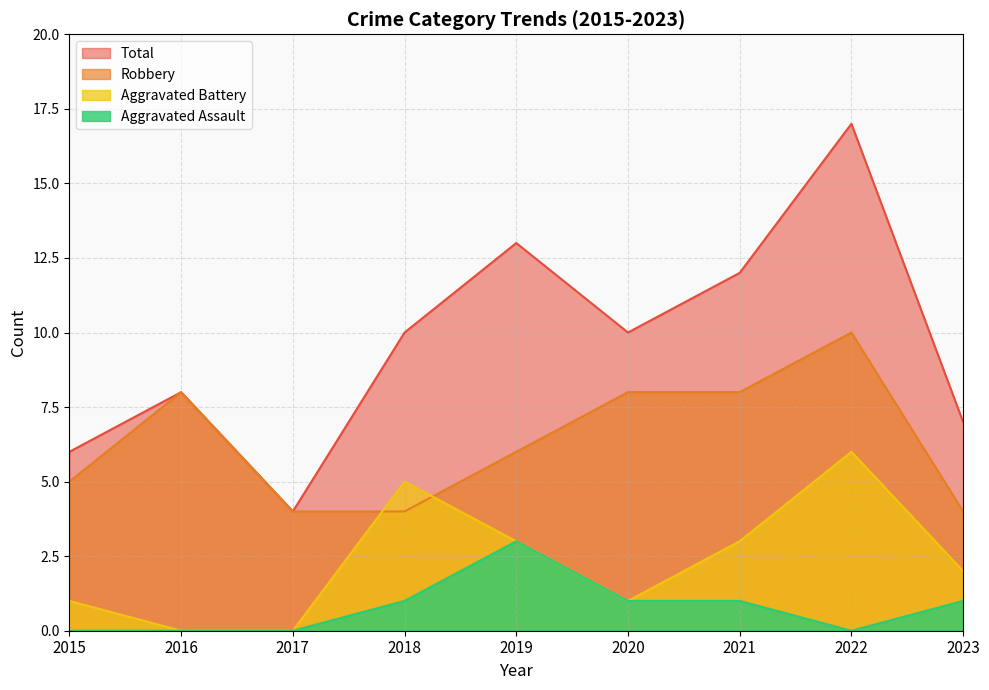

Reading left to right, transcribe all the data shown in this chart.

Aggravated Assault: 2015=0	2016=0	2017=0	2018=1	2019=3	2020=1	2021=1	2022=0	2023=1
Aggravated Battery: 2015=1	2016=0	2017=0	2018=5	2019=3	2020=1	2021=3	2022=6	2023=2
Robbery: 2015=5	2016=8	2017=4	2018=4	2019=6	2020=8	2021=8	2022=10	2023=4
Total: 2015=6	2016=8	2017=4	2018=10	2019=13	2020=10	2021=12	2022=17	2023=7